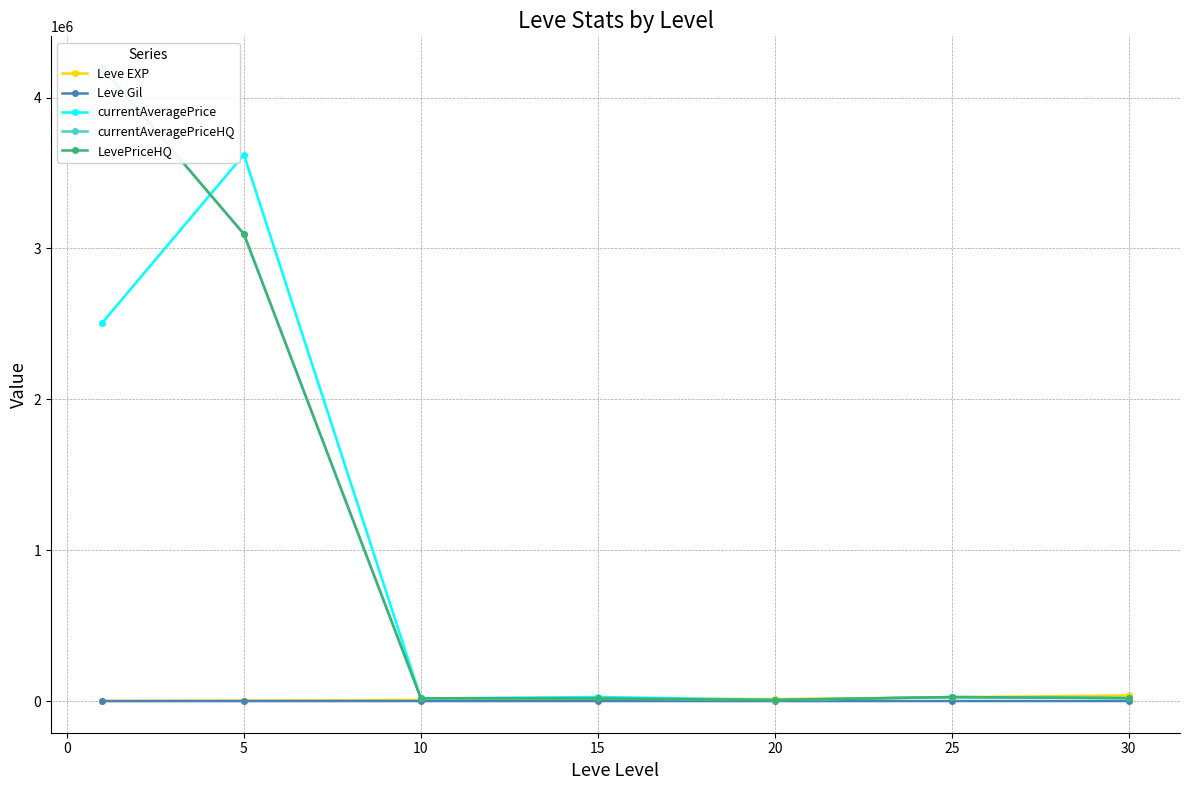

What are all the series names shown in the legend?

Leve EXP, Leve Gil, currentAveragePrice, currentAveragePriceHQ, LevePriceHQ